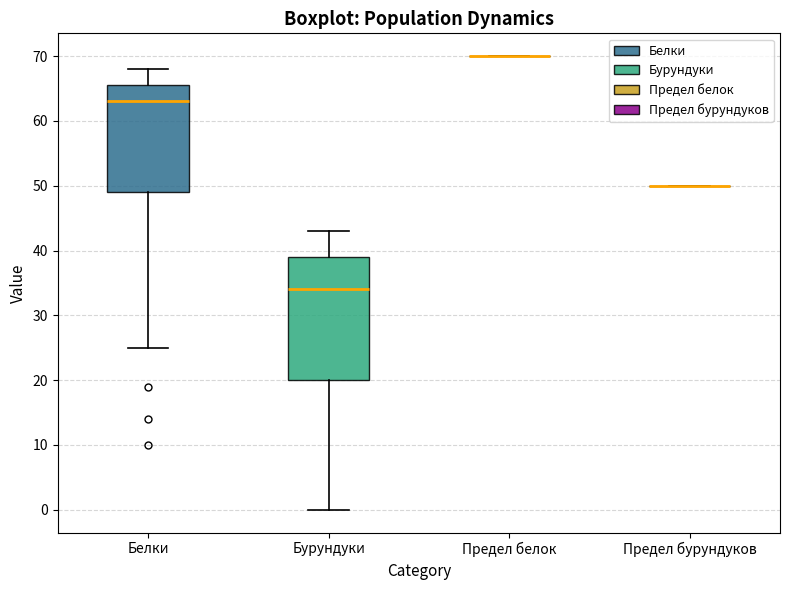

Reading left to right, read every box against the y-axis: the position of its median line, the range the box covers, and the ends of its whiskers. The values are not printed on the chart, so give them approximately, as read against the axis.

Белки: median 63, box 49 to 66, whiskers 25 to 68
Бурундуки: median 34, box 20 to 39, whiskers 0 to 43
Предел белок: box collapsed to a line at 70, whiskers 70 to 70
Предел бурундуков: box collapsed to a line at 50, whiskers 50 to 50